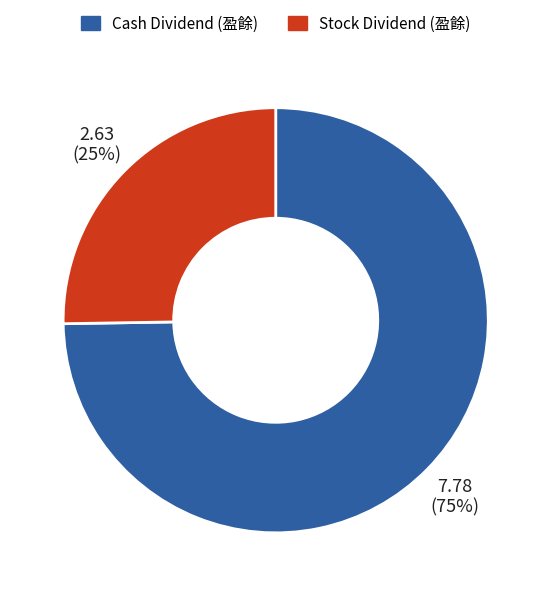

To the nearest percent, what is the average slice percentage?

50%